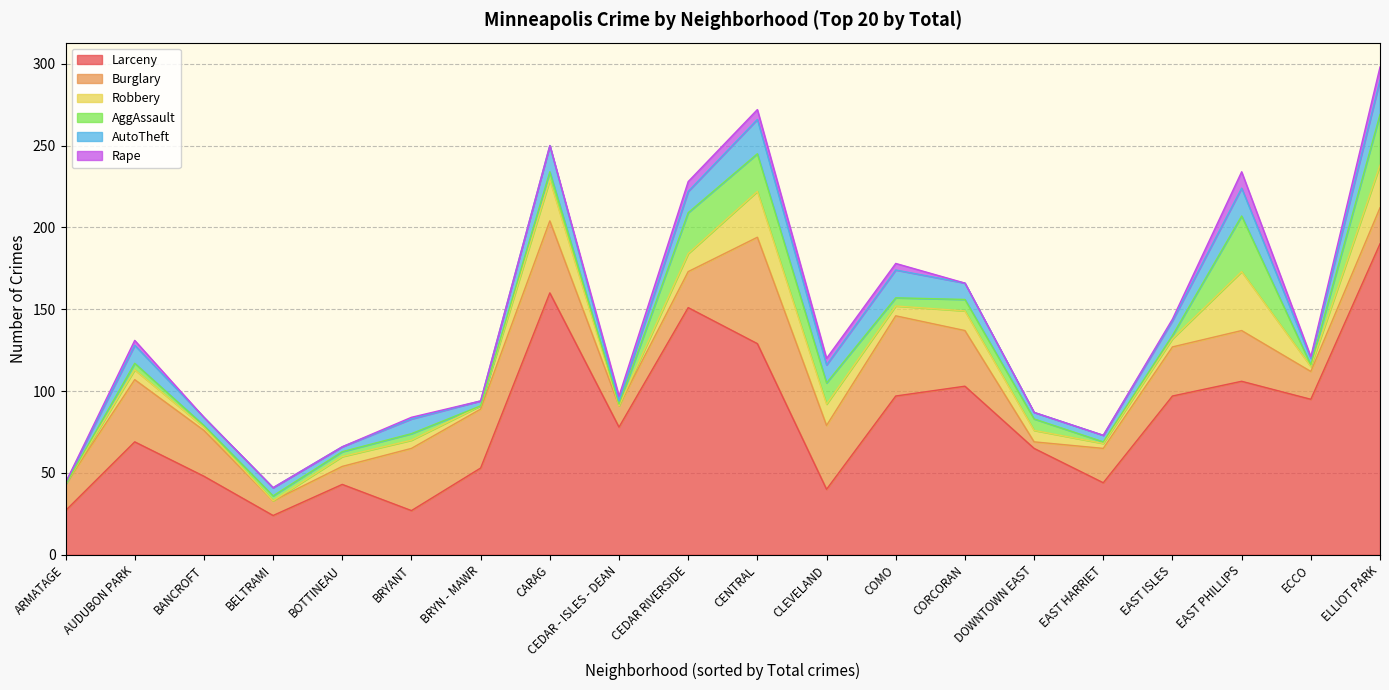

Which label corresponds to the smallest value in the chart?

ARMATAGE